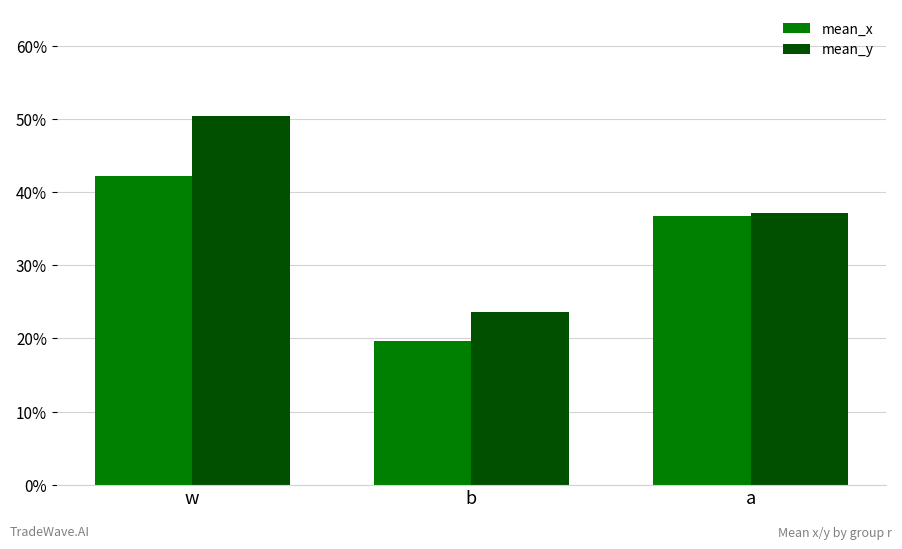

Reading left to right, what are all the values shown in this chart?

mean_x: w=0.4	b=0.2	a=0.4
mean_y: w=0.5	b=0.2	a=0.4